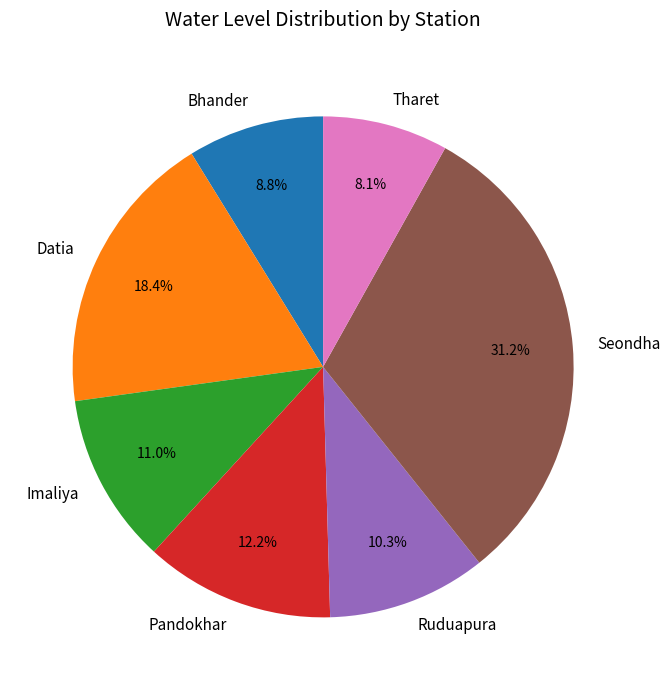

Combined, what portion of the pie is Pandokhar and Ruduapura?

22.5%